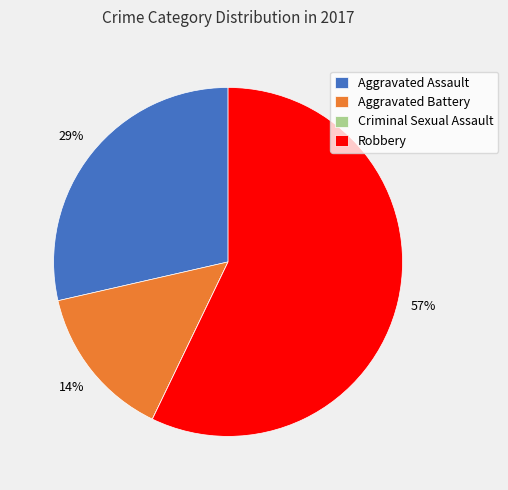

Do Aggravated Battery and Robbery together represent more than half of the pie?

Yes